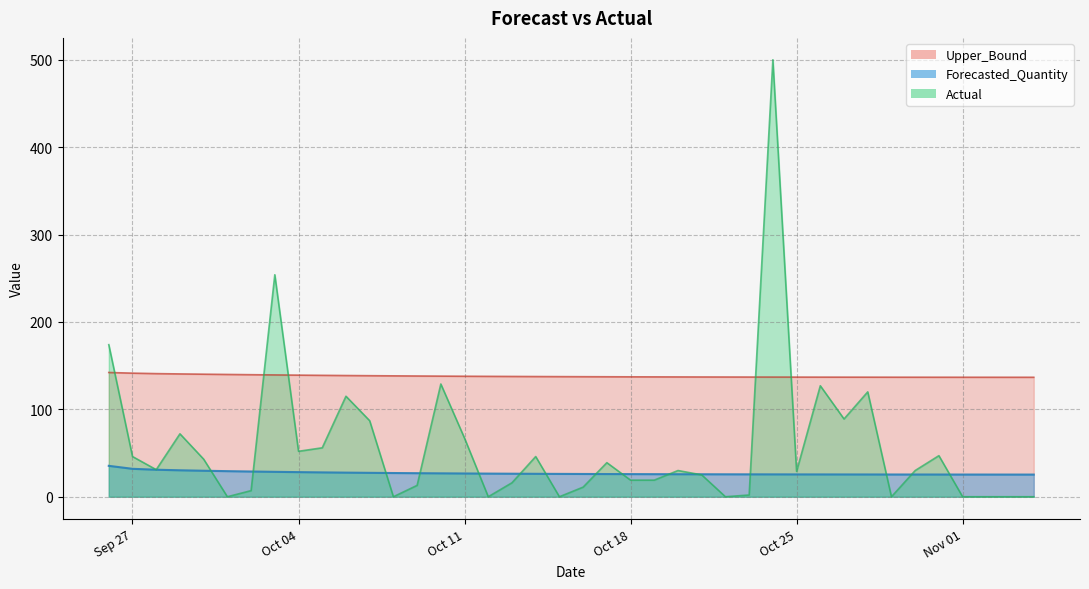

What is the sum of all Upper_Bound values?

5520.4